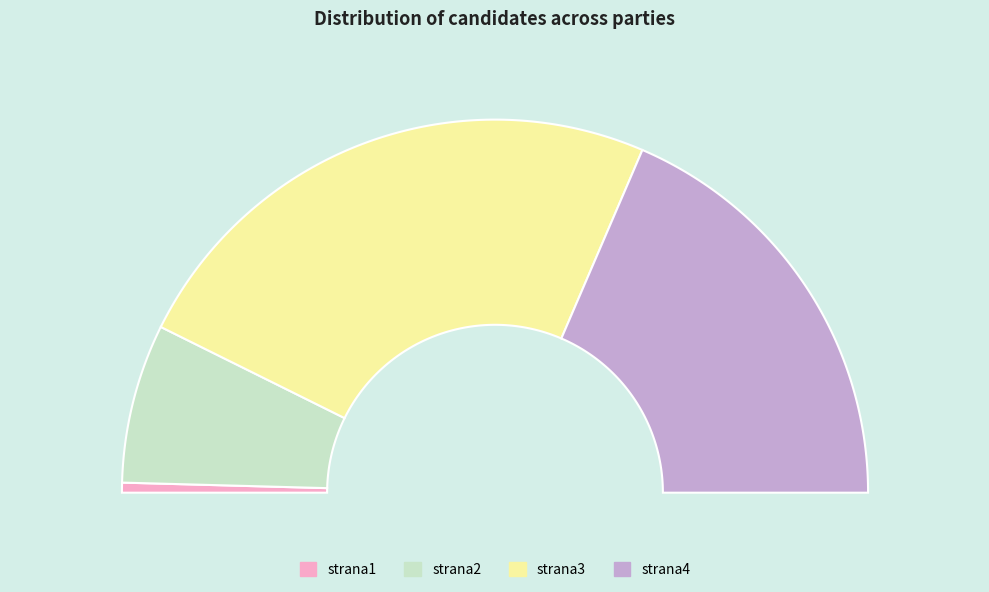

To the nearest percent, what is the average slice percentage?

25%